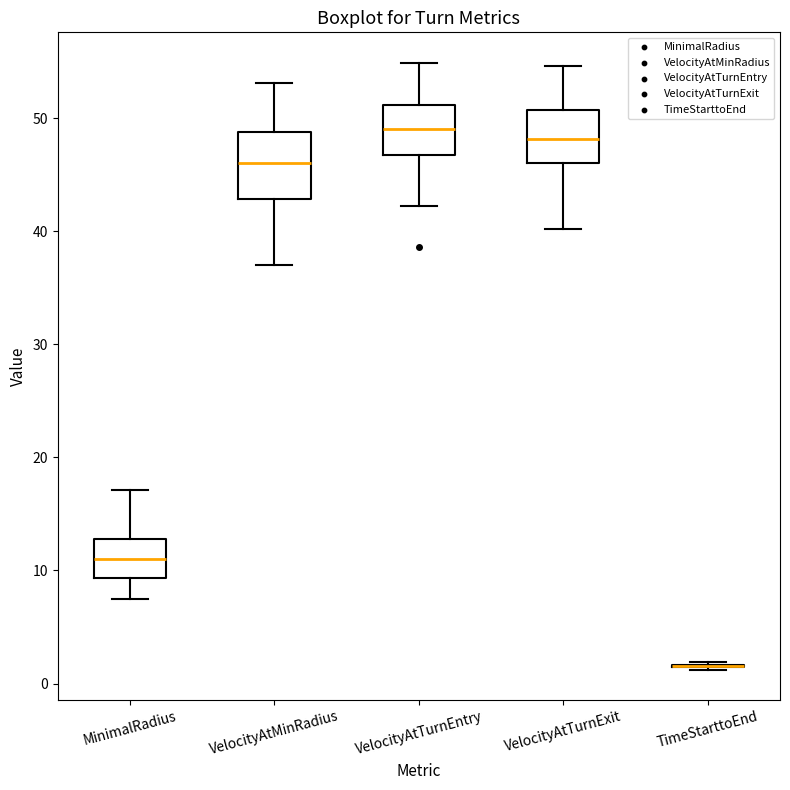

Comparing the boxes themselves (not the whiskers), which one is the tallest?

VelocityAtMinRadius